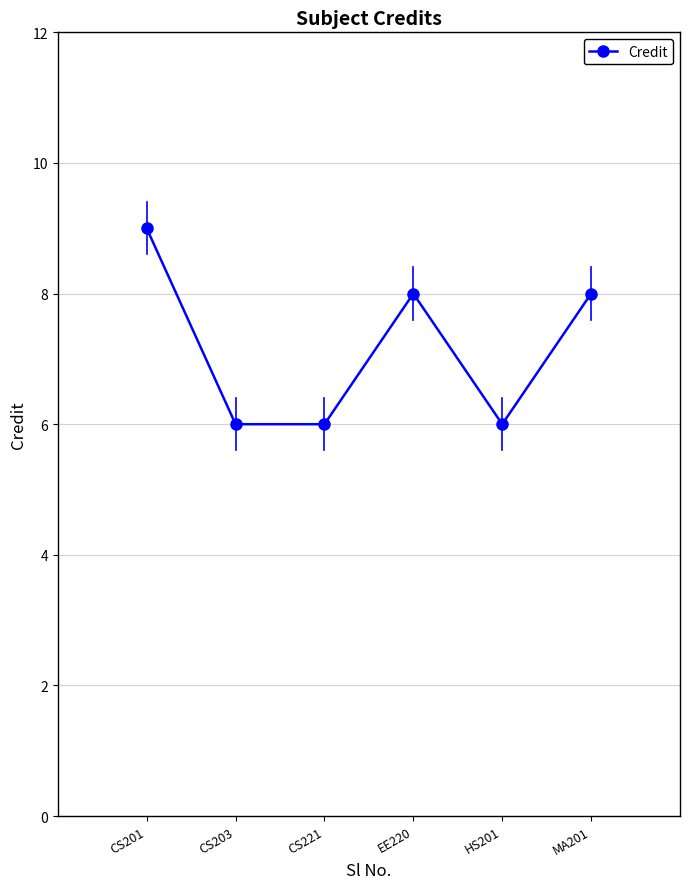

Where is the first local maximum?

EE220